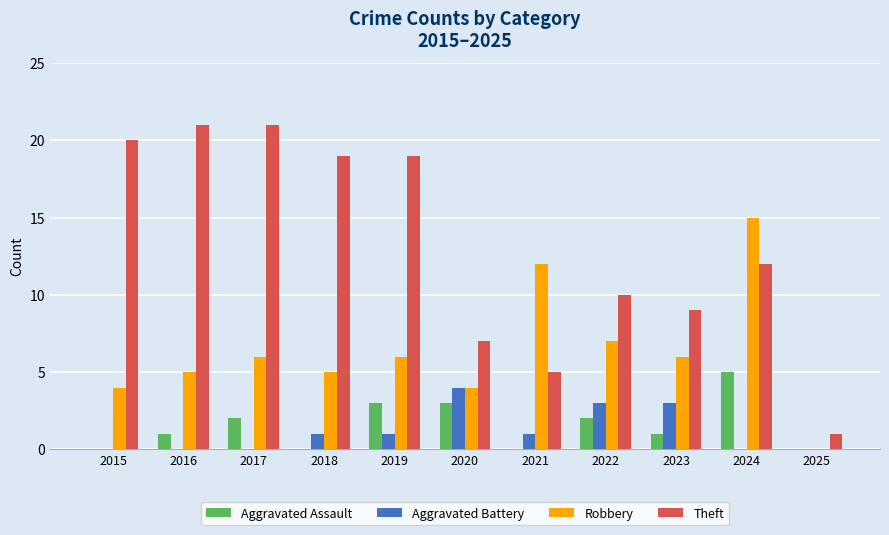

What is the sum of all Theft values?

144